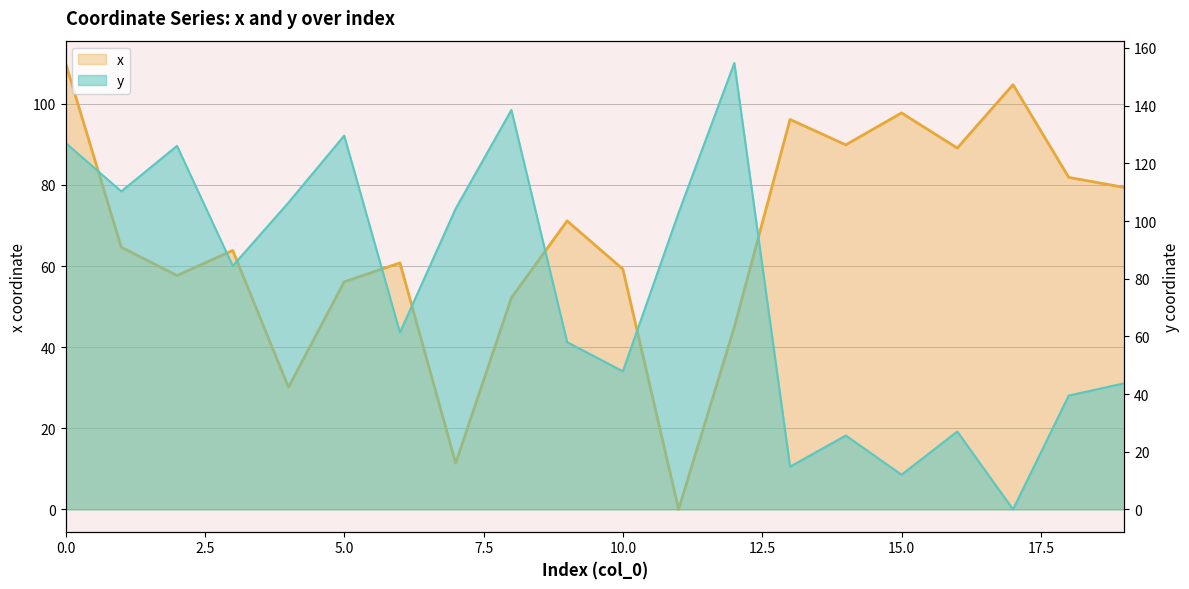

Does the chart display data point markers on the line(s)?

No